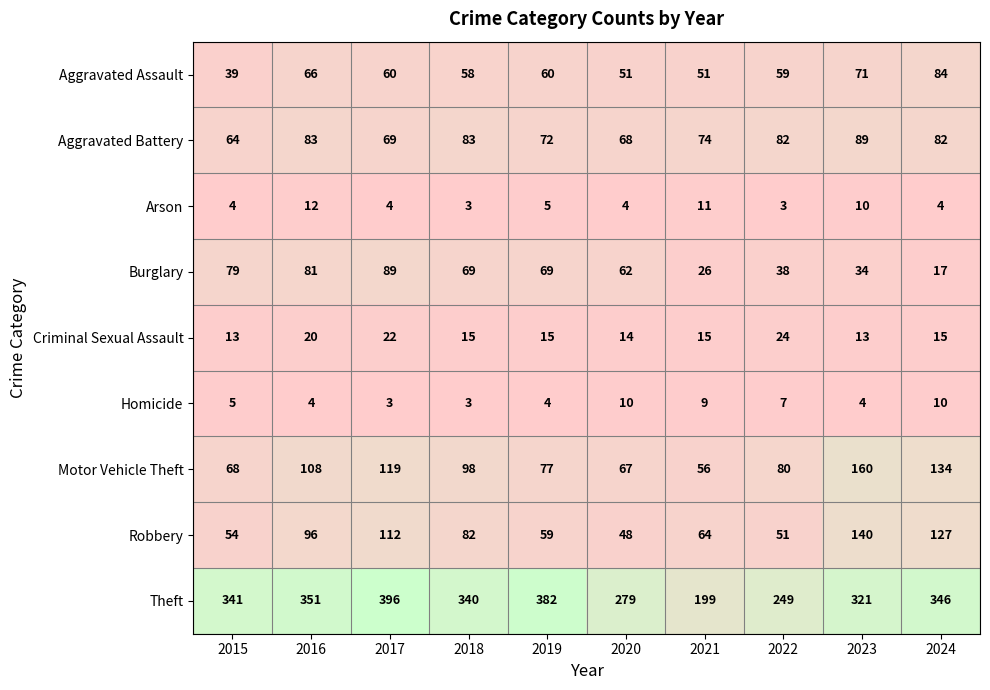

Which series has the largest range (max minus min)?

Theft